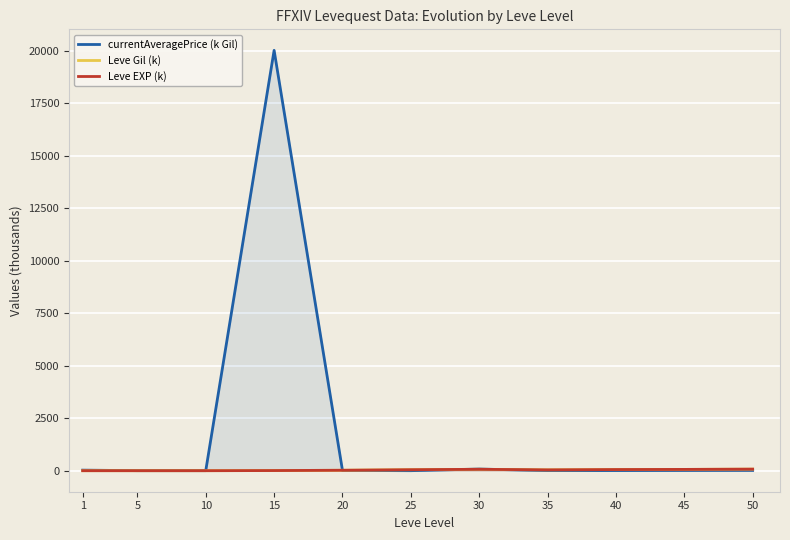

How many data points does each series have?

11